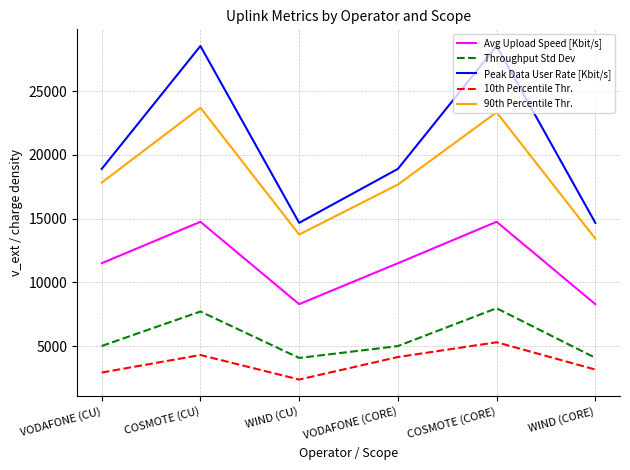

Read the 90th Percentile Thr. value at WIND (CORE).

13430.0